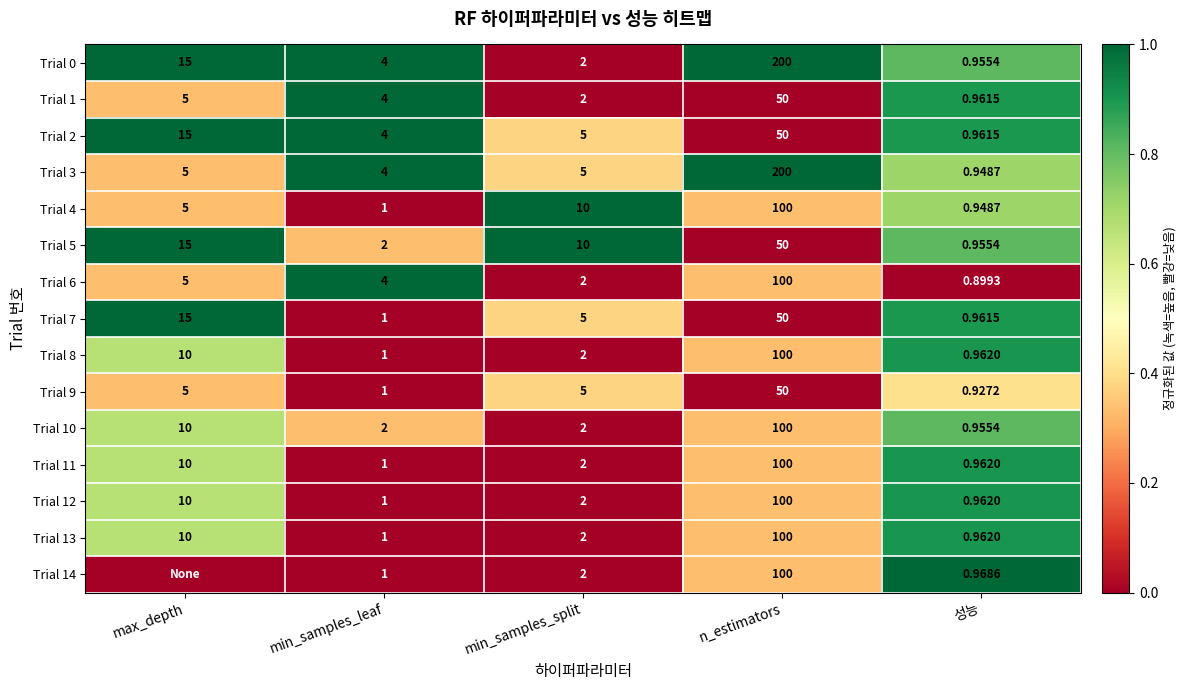

The Trial 1 series shows 0.6 at min_samples_split. True or false?

False